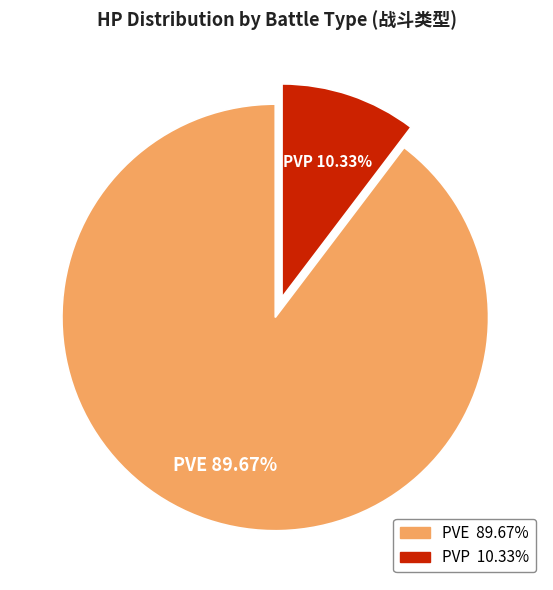

Is there any slice that represents more than half of the pie?

Yes